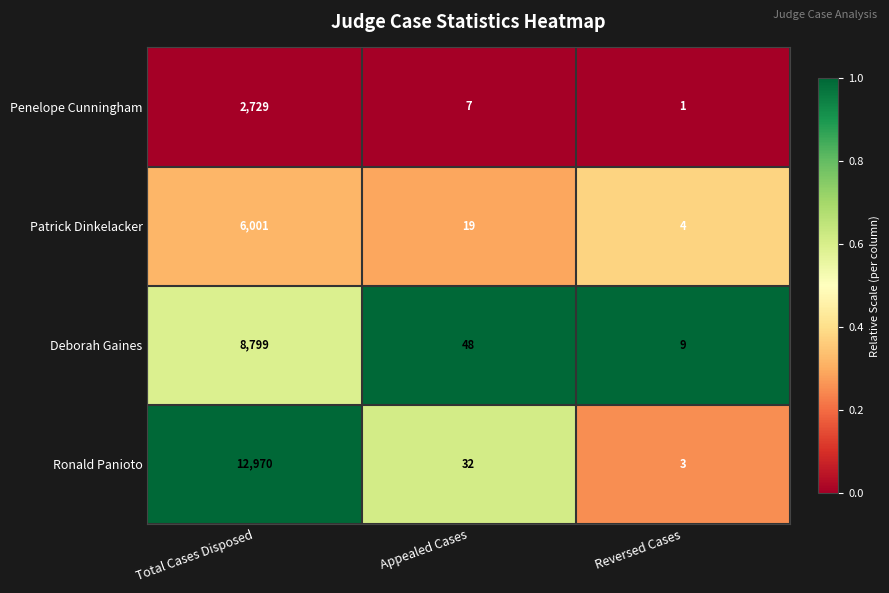

At which label is Patrick Dinkelacker closest to 3002?

Appealed Cases